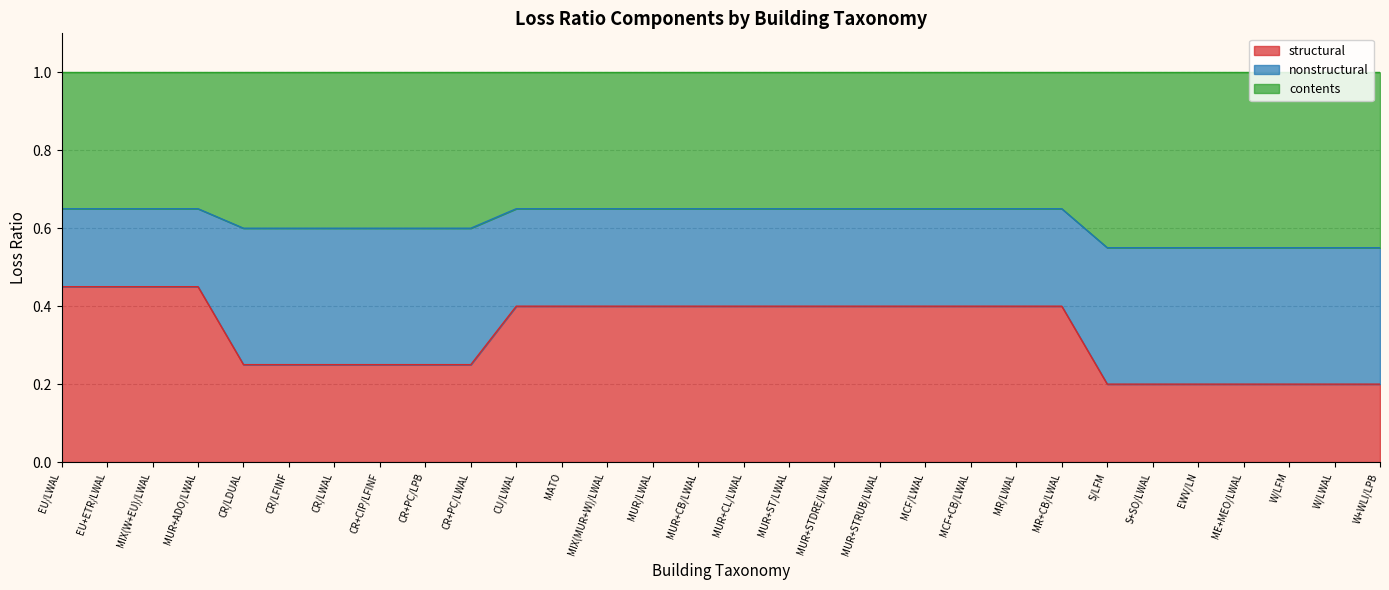

What is the total value across all series at MUR+CB/LWAL?

1.0